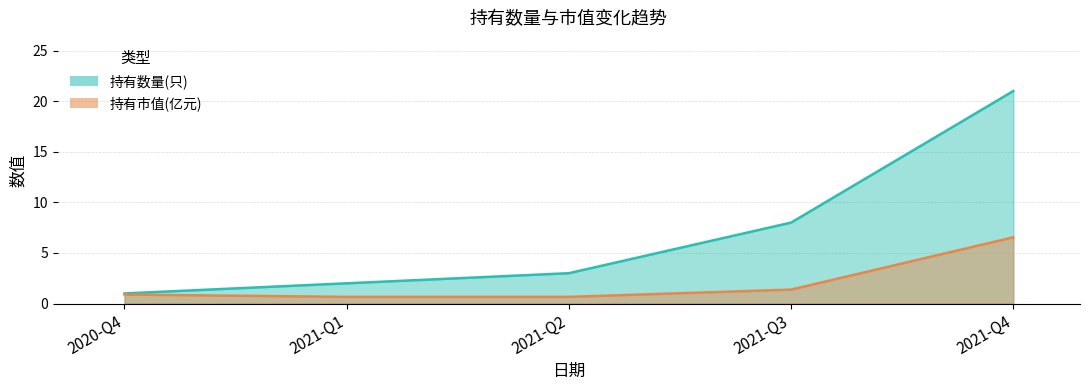

Reading right to left, list all the values displayed in this chart.

持有数量(只): 2021-Q4=21.0	2021-Q3=8.0	2021-Q2=3.0	2021-Q1=2.0	2020-Q4=1.0
持有市值(亿元): 2021-Q4=6.5	2021-Q3=1.4	2021-Q2=0.7	2021-Q1=0.7	2020-Q4=0.9